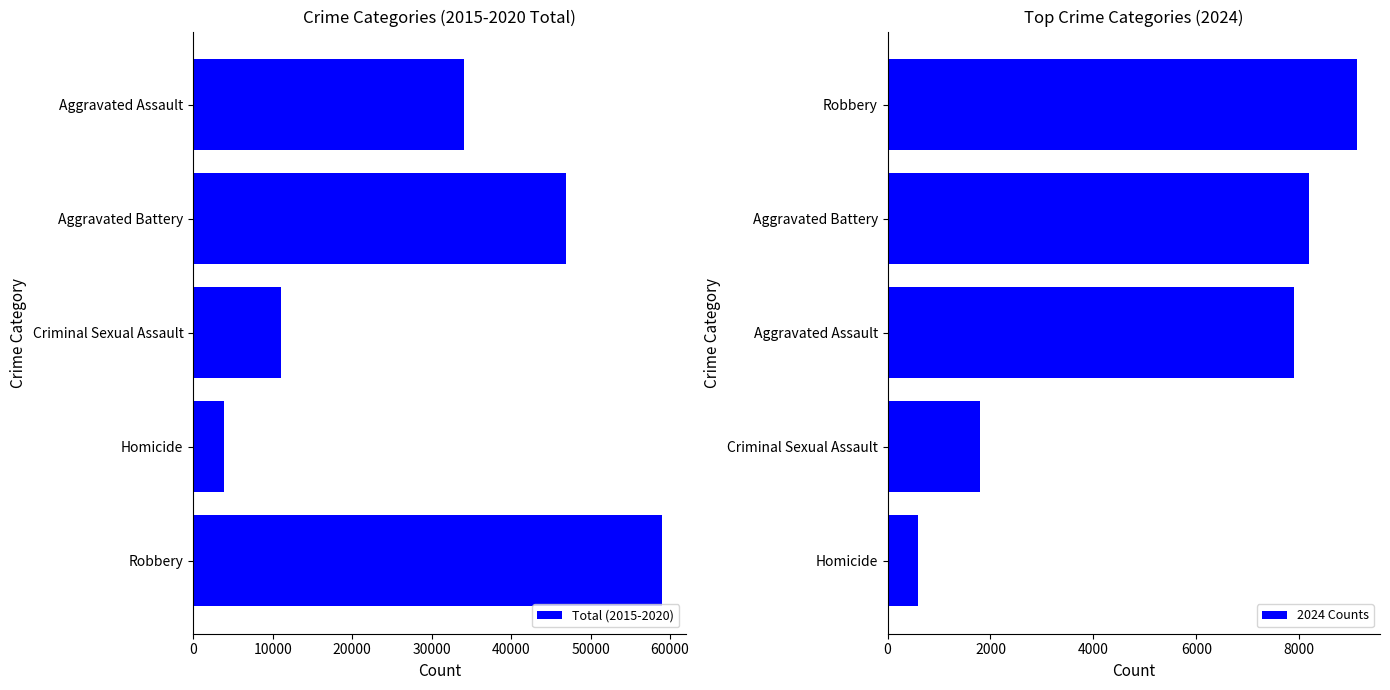

How many bars are there in total?

10